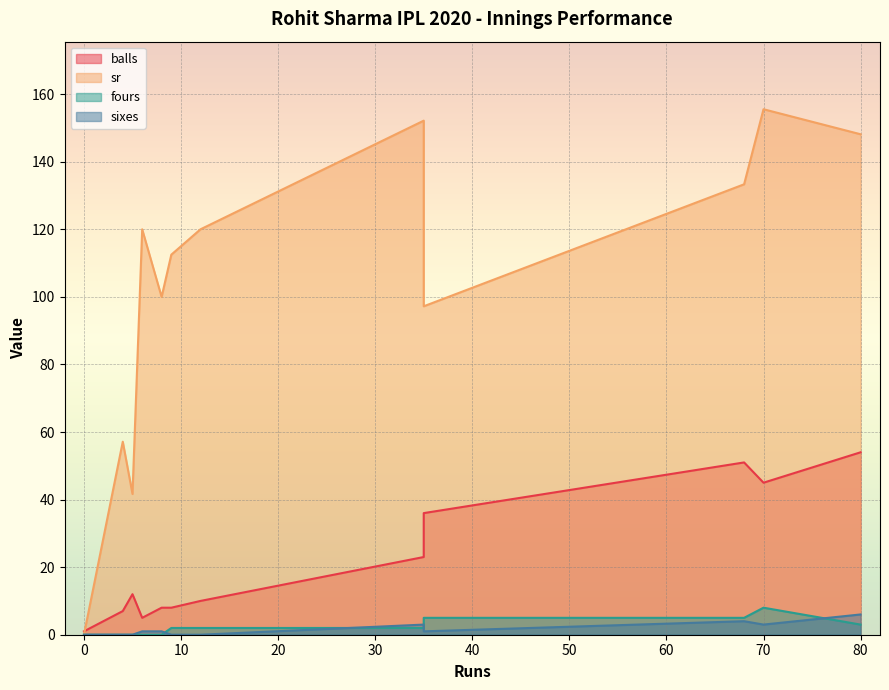

Count the number of data series in this chart.

4